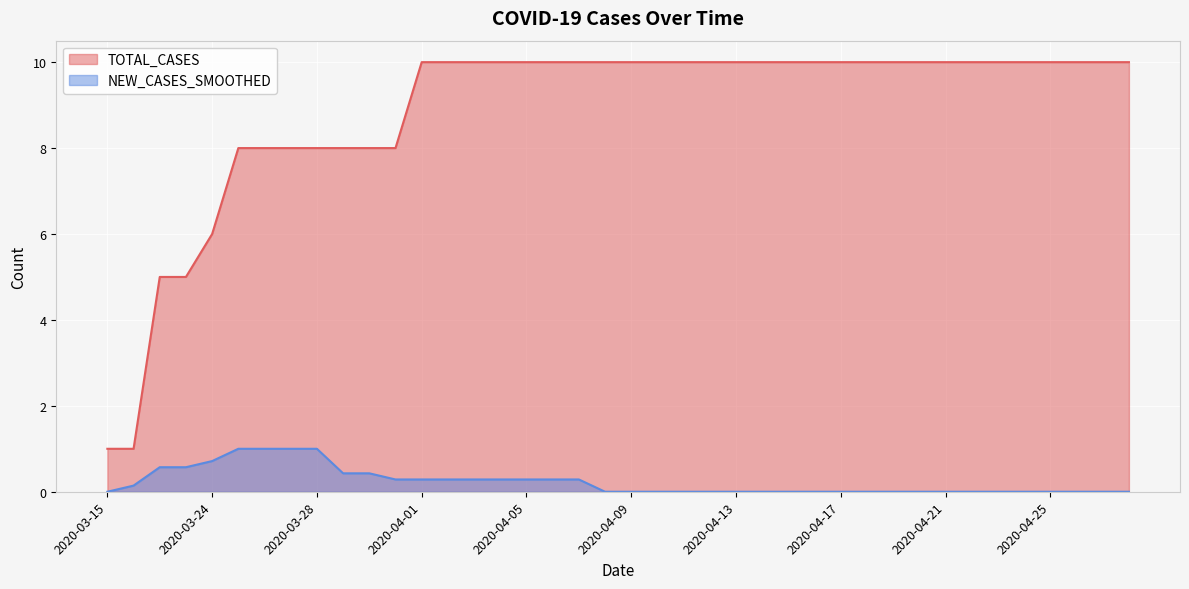

Is it true that TOTAL_CASES equals 10.0 at 2020-04-20?

True